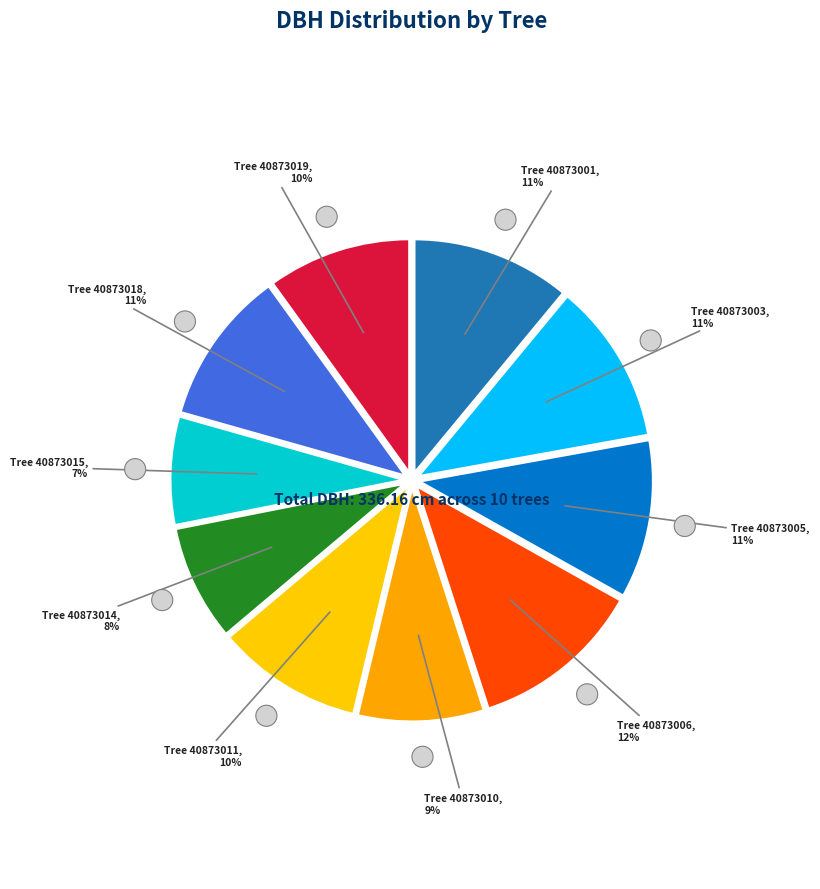

Count the number of slices in the pie.

10